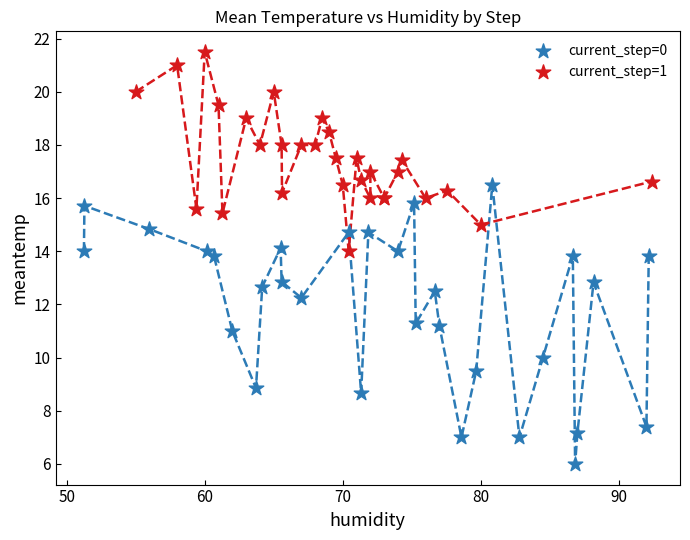

Which series has the largest Y range (max minus min)?

current_step=0